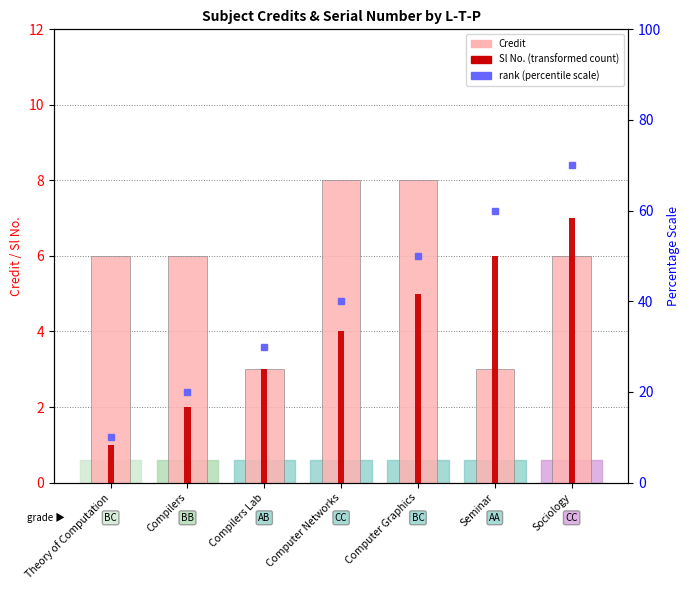

What is the maximum value for Sl No.?

7